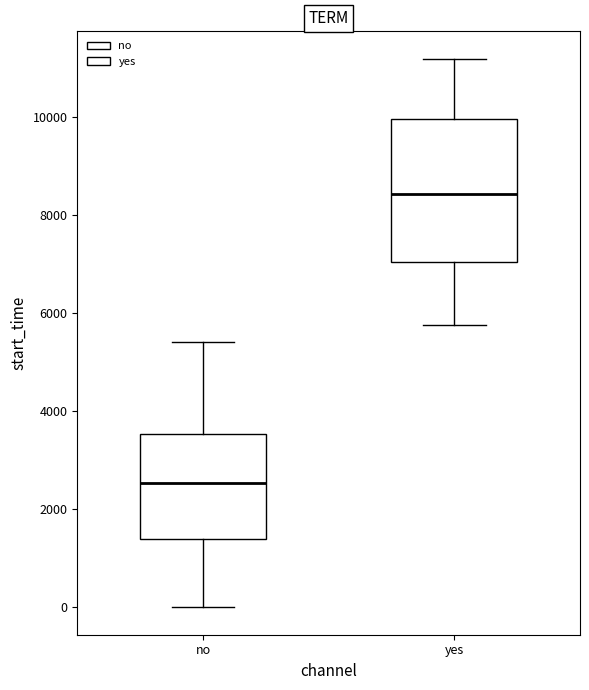

Which box's median line is the highest?

yes